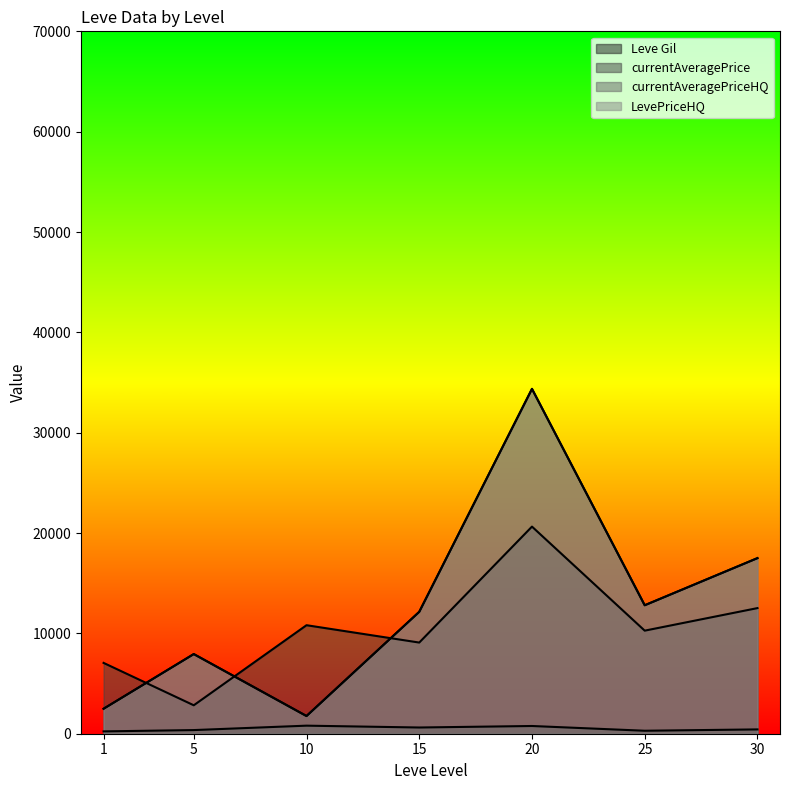

Is the value of currentAveragePriceHQ at 20 greater than the value of currentAveragePrice at 15?

No